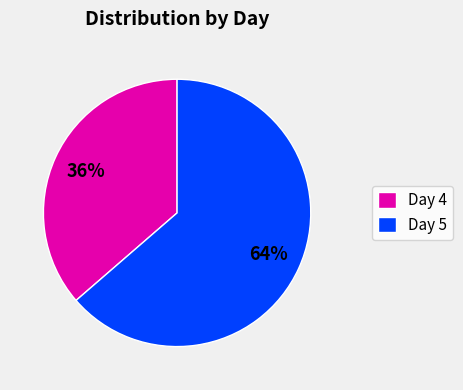

To the nearest percent, what is the combined percentage of Day 4 and Day 5?

100%